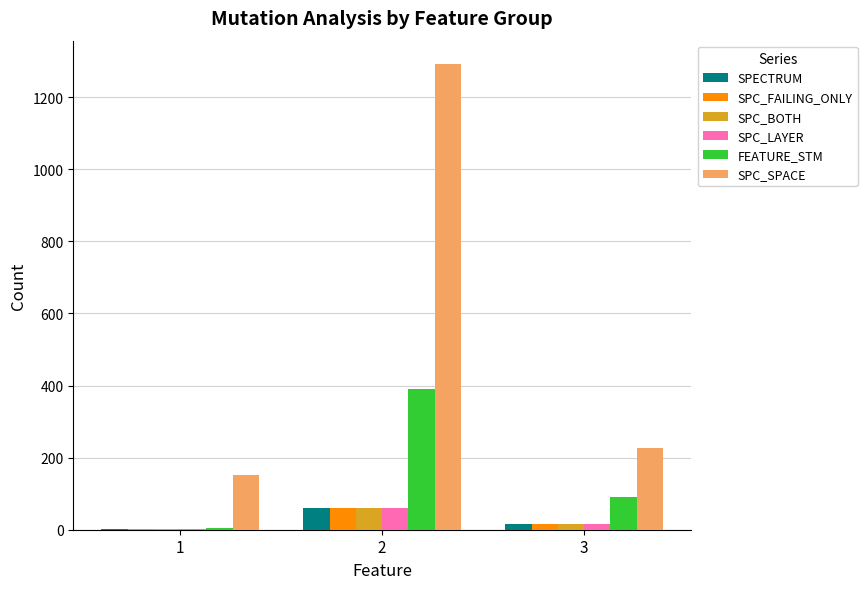

At which label does SPC_LAYER first exceed 15?

2